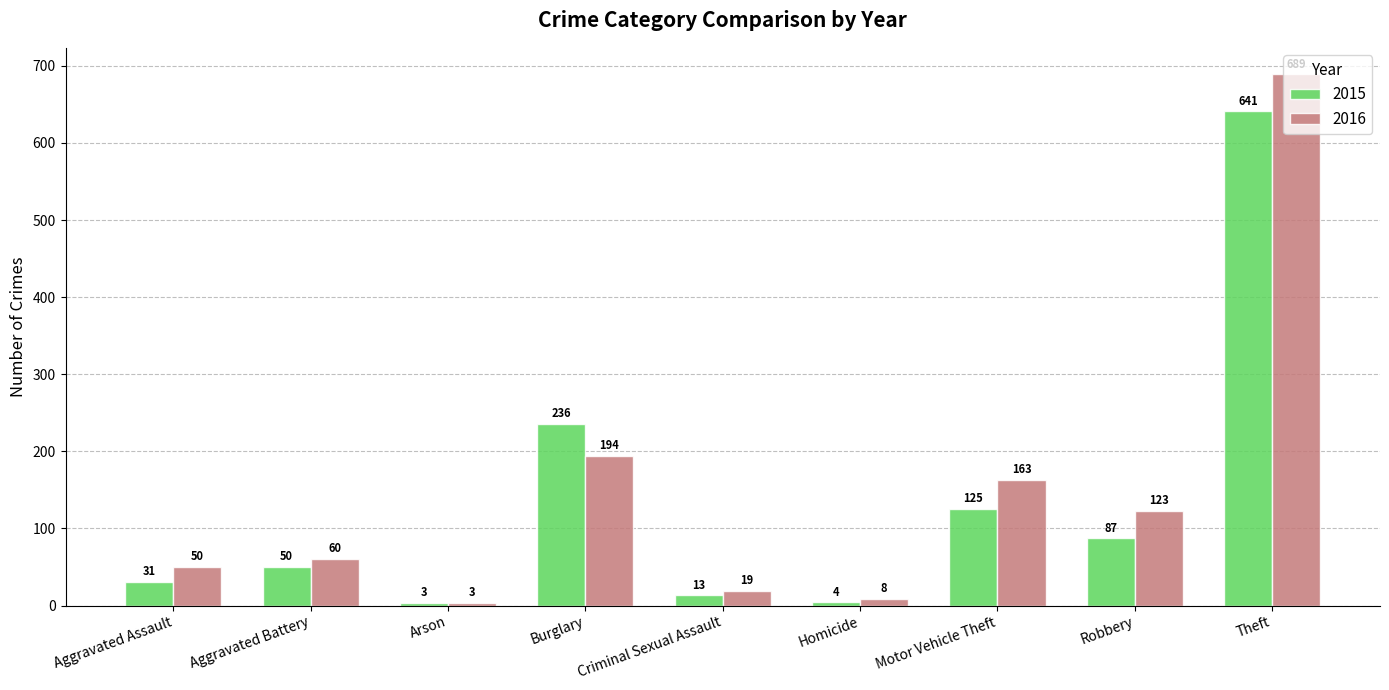

What is the average value of the 2016 series?

145